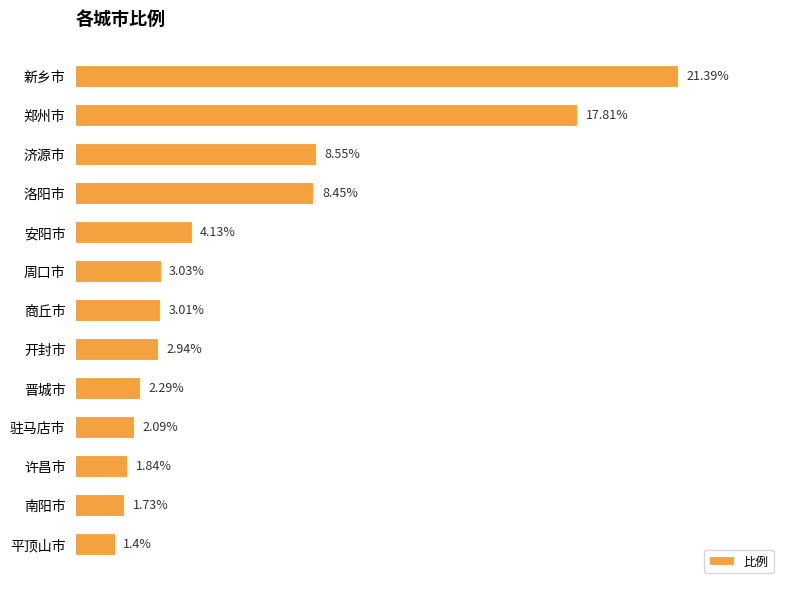

Between 济源市 and 安阳市, which is larger?

济源市